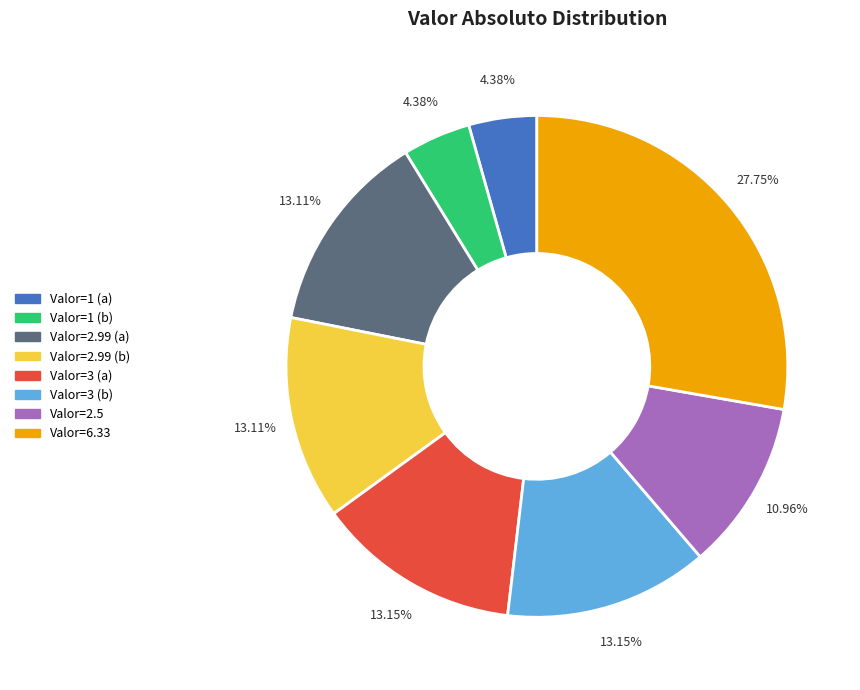

Is there a majority slice in this chart?

No